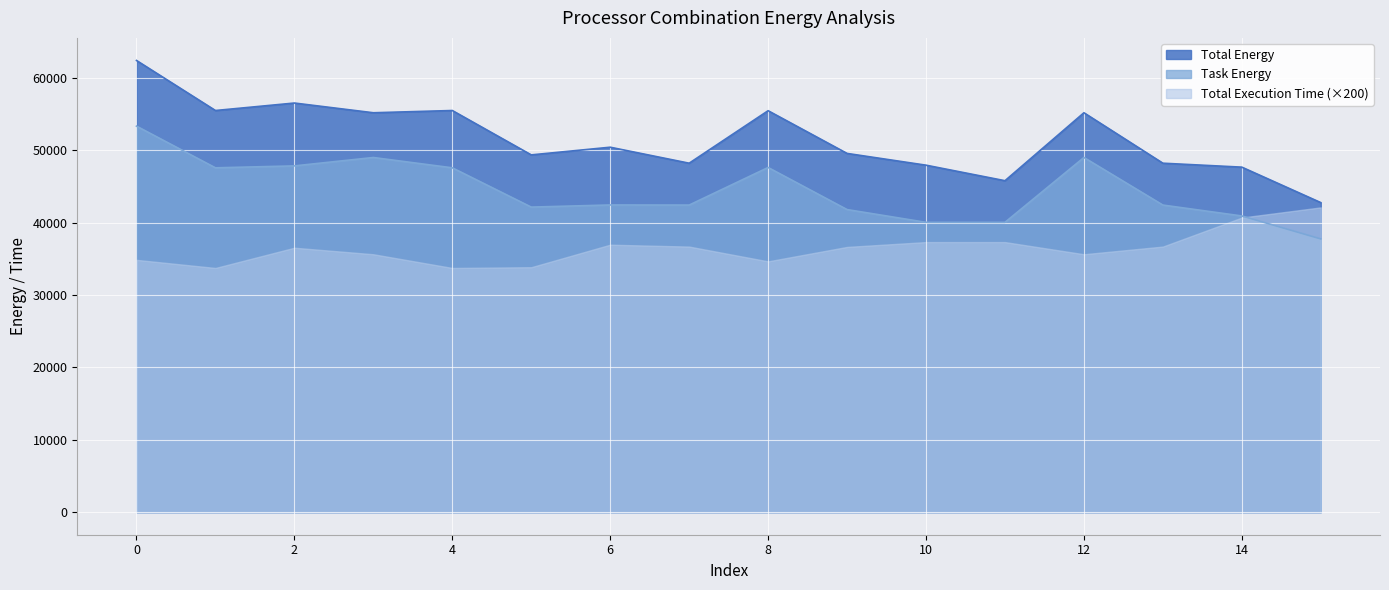

True or false: Total Energy and Task Energy intersect in this chart.

False